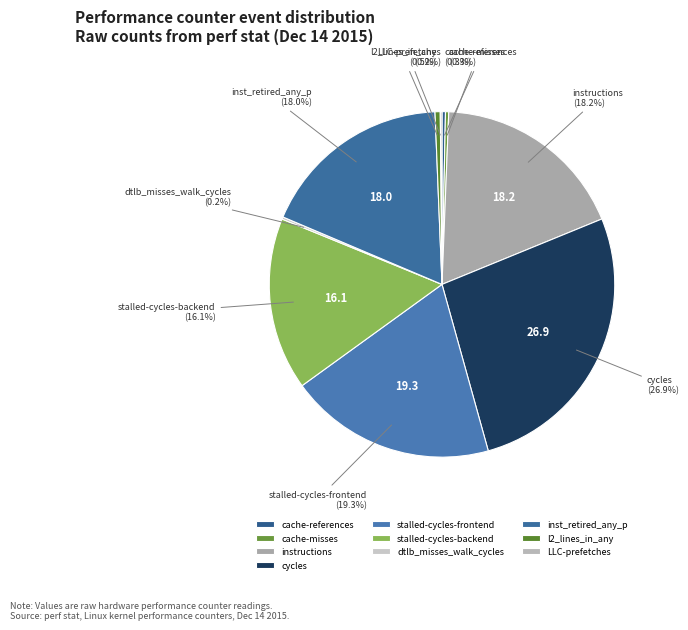

Combined, do l2_lines_in_any and cache-references account for over 50%?

No